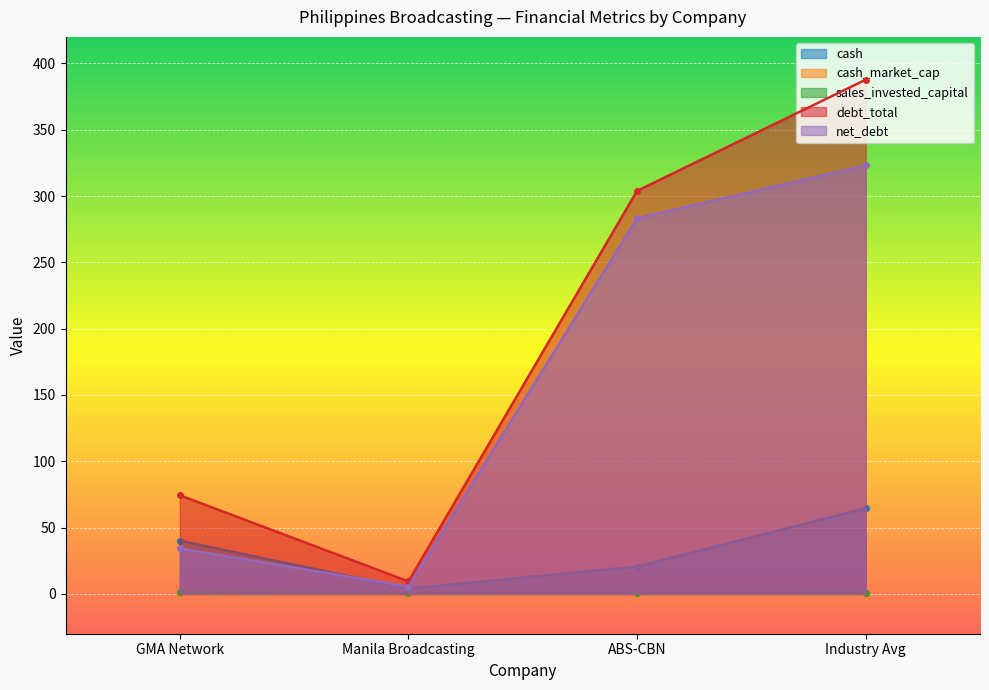

Reading left to right, extract all data points from this chart.

cash: GMA Network=40.1	Manila Broadcasting=4.0	ABS-CBN=20.6	Industry Avg=64.7
cash_market_cap: GMA Network=0.1	Manila Broadcasting=0.1	ABS-CBN=0.3	Industry Avg=0.1
sales_invested_capital: GMA Network=1.5	Manila Broadcasting=0.7	ABS-CBN=0.8	Industry Avg=1.0
debt_total: GMA Network=74.4	Manila Broadcasting=9.4	ABS-CBN=303.9	Industry Avg=387.7
net_debt: GMA Network=34.3	Manila Broadcasting=5.5	ABS-CBN=283.3	Industry Avg=323.1